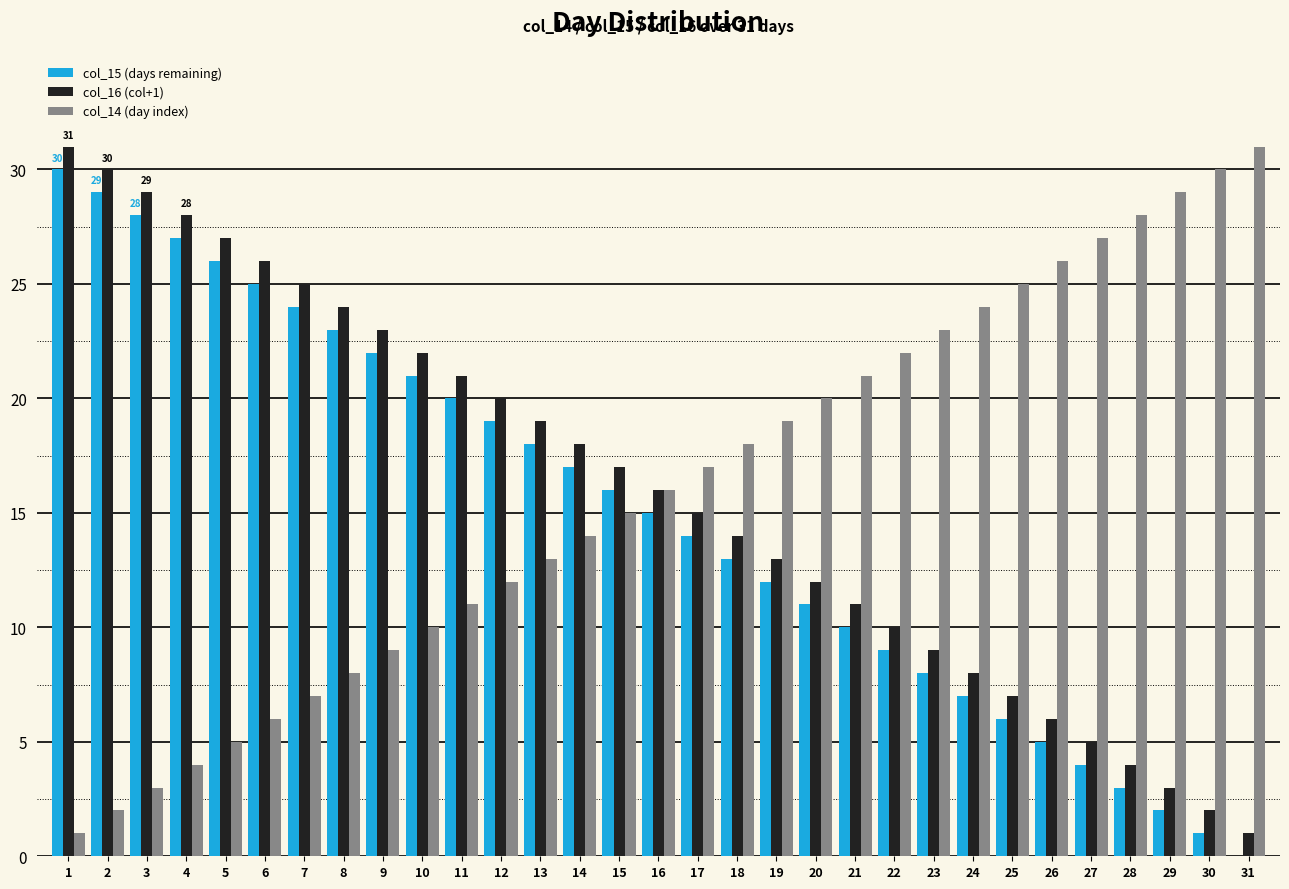

What is the highest value of the col_15 (days remaining) series?

30